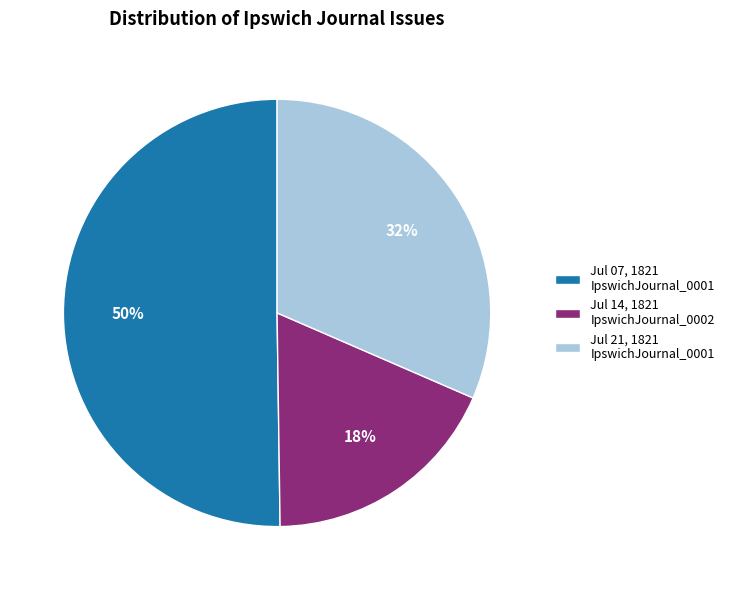

Do Jul 14, 1821 IpswichJournal_0002 and Jul 07, 1821 IpswichJournal_0001 together represent more than half of the pie?

Yes